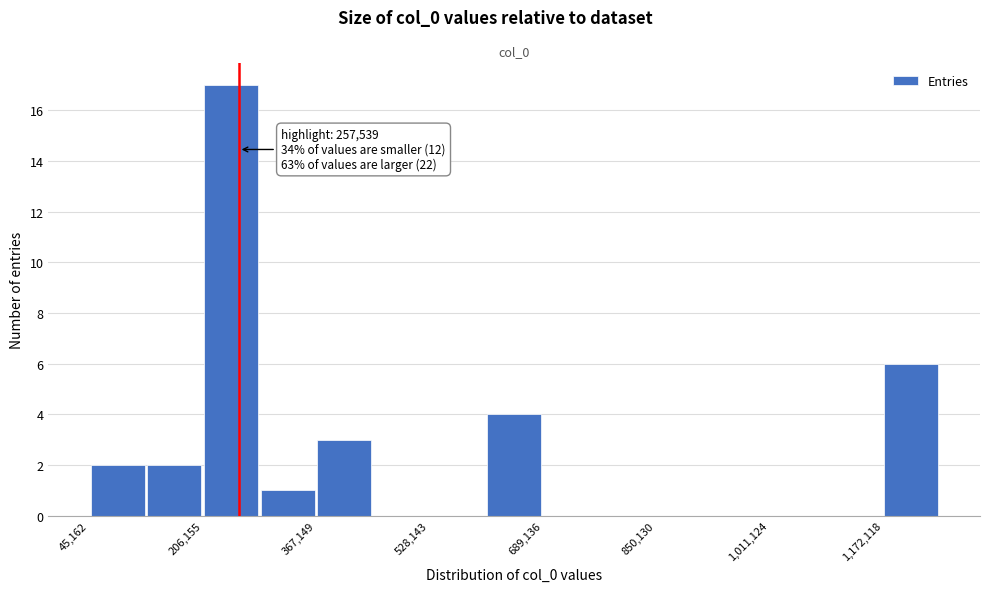

Which range on the x-axis has the tallest bar?

200000 to 280000